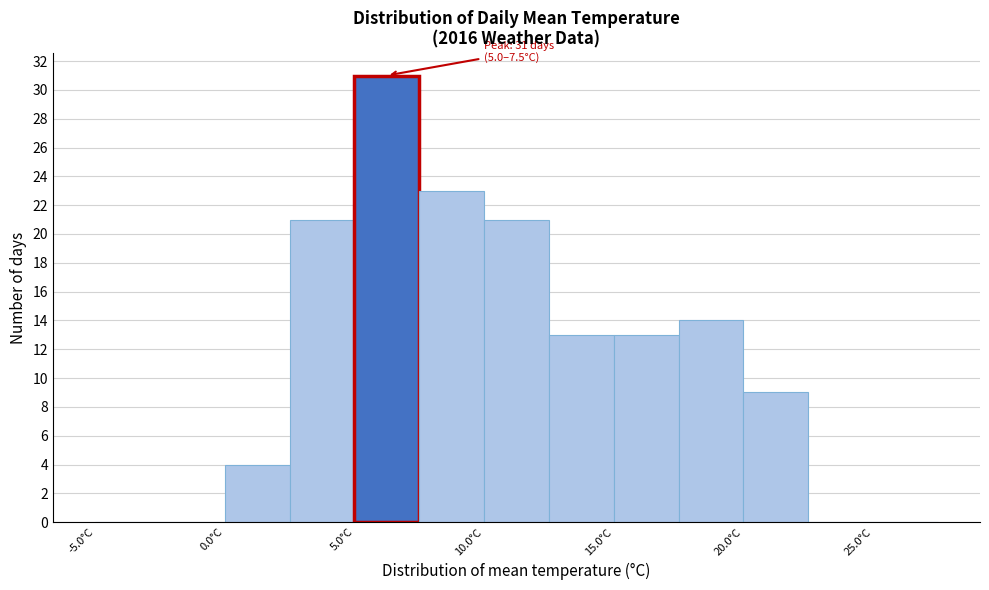

Which range on the x-axis has the tallest bar?

5.0 to 7.5